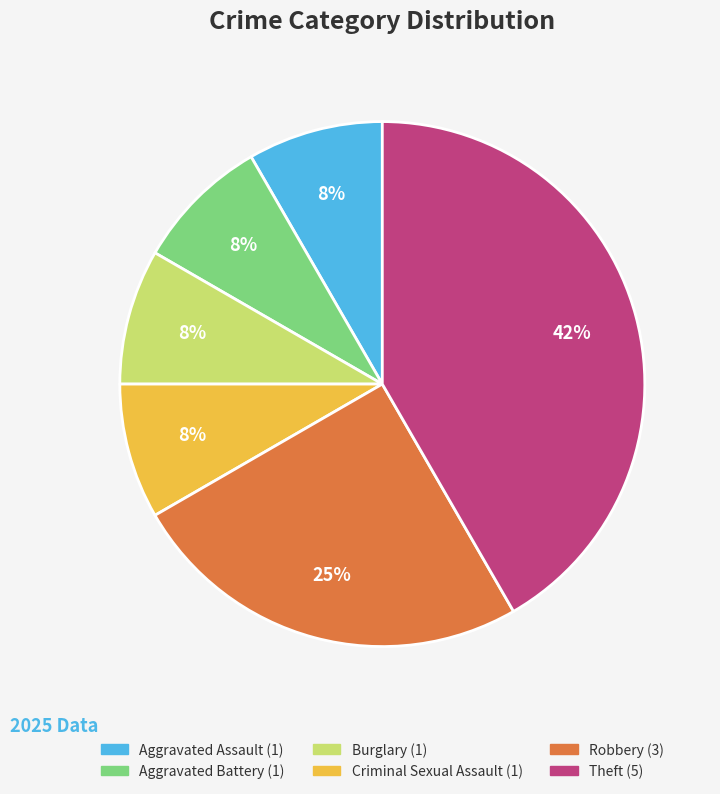

Which slice is the largest?

Theft